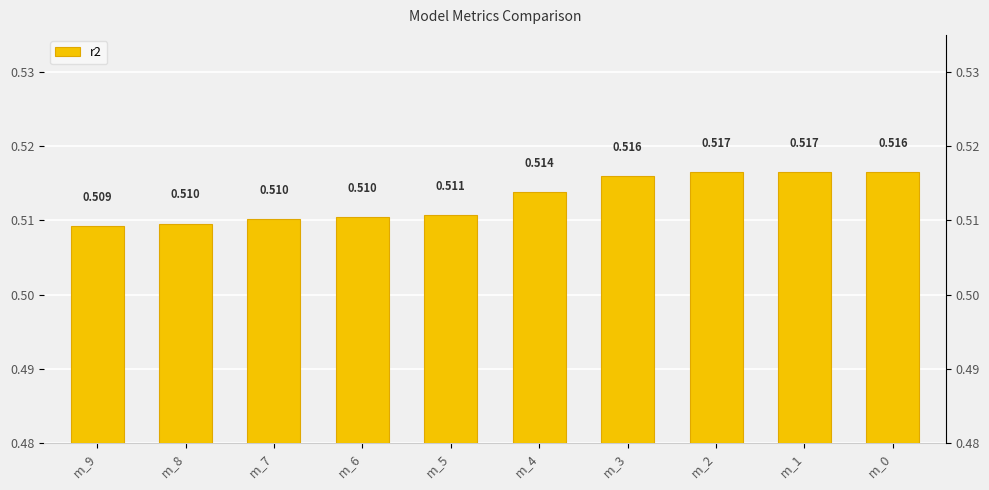

True or false: the data shows 0.1 at m_9.

False